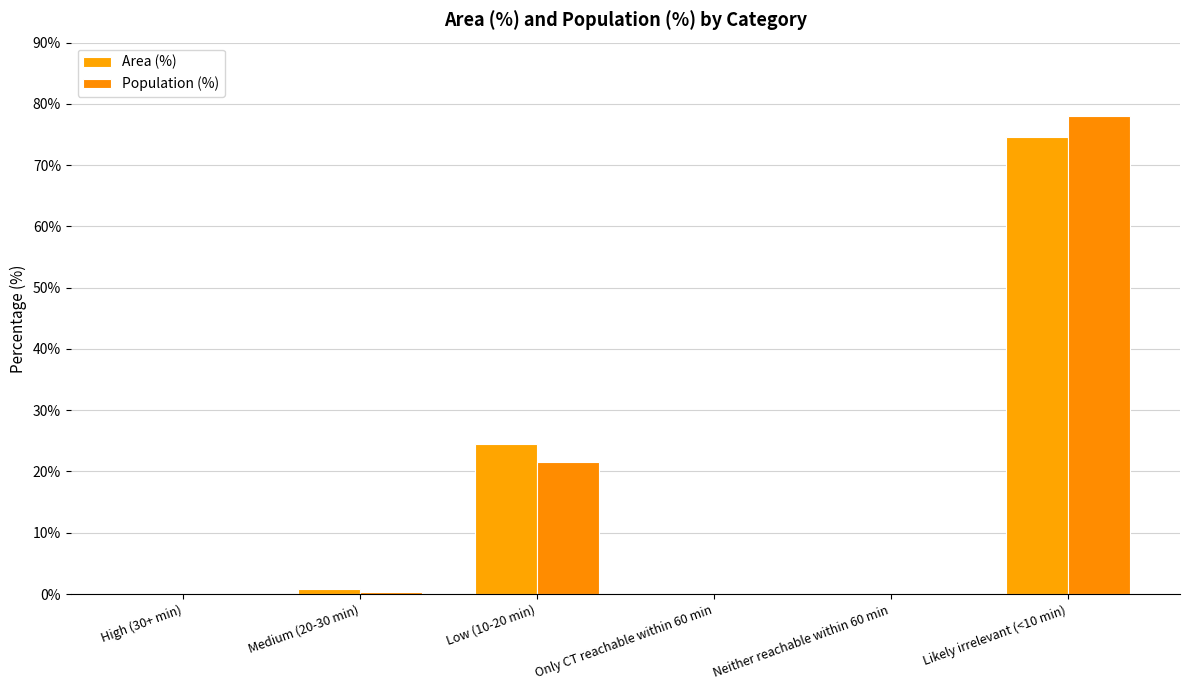

Which has a higher value, Likely irrelevant (<10 min) or Only CT reachable within 60 min?

Likely irrelevant (<10 min)